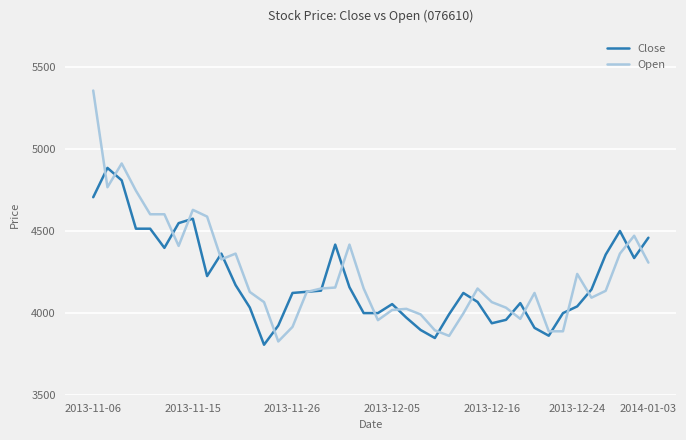

List the series in order of their peak value, lowest first.

Close, Open